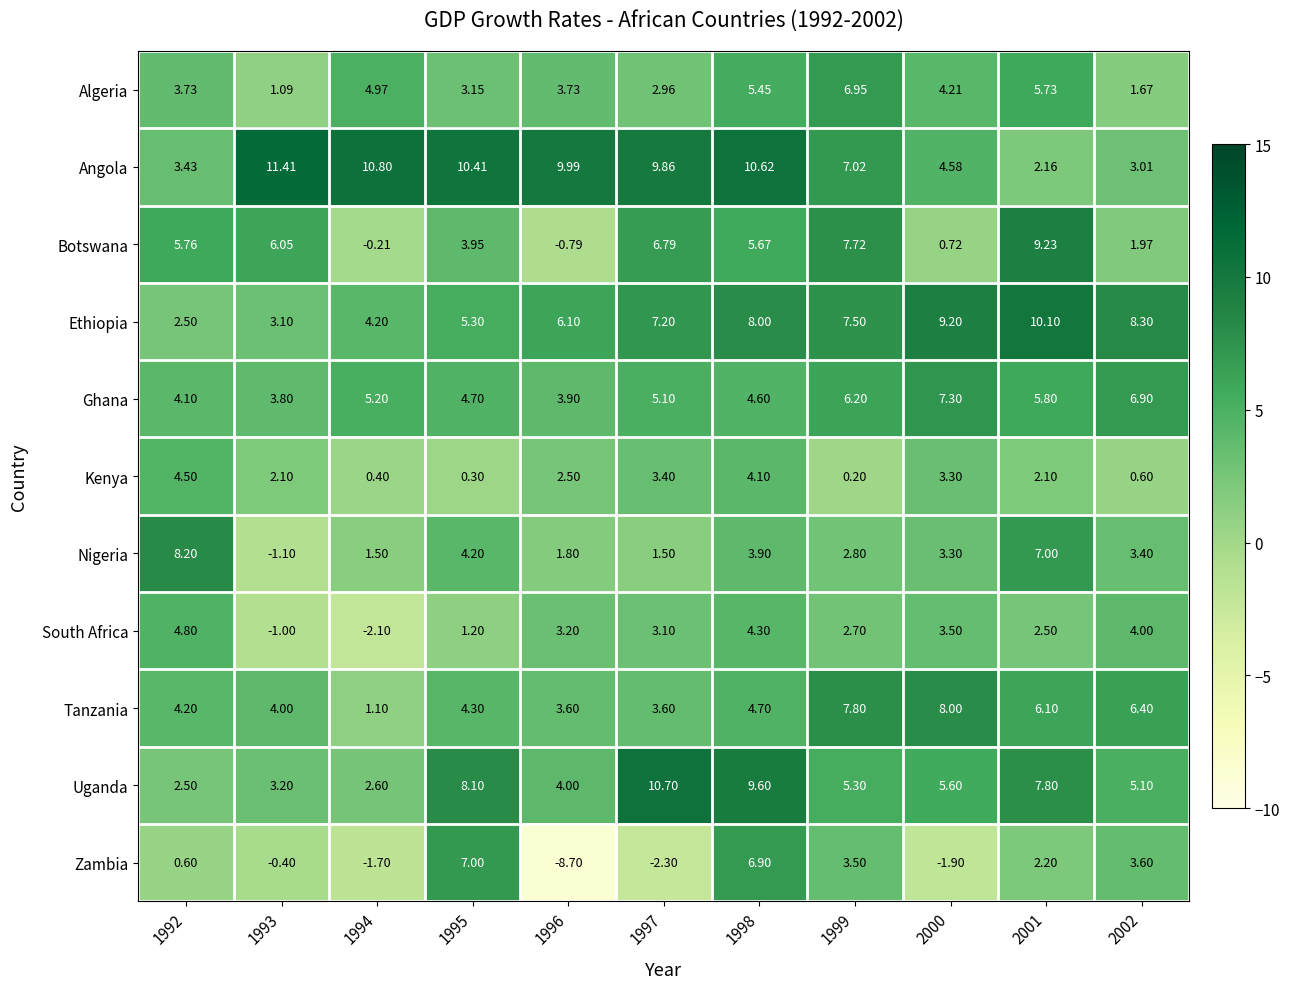

Which series changed the most between 1998 and 2002?

Angola